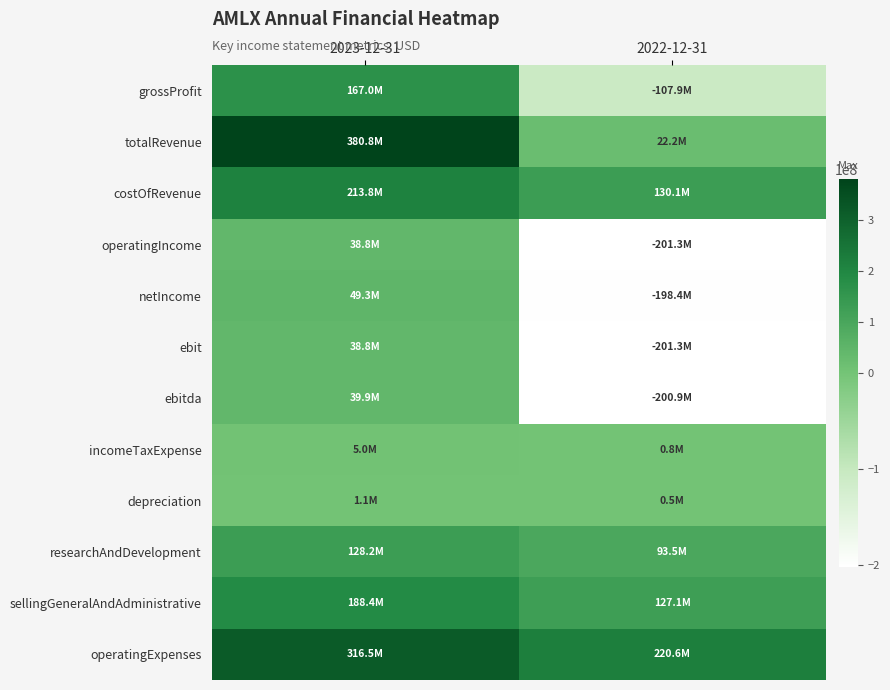

Reading left to right, what are all the values shown in this chart?

grossProfit: 2023-12-31=166989000	2022-12-31=-107891000
totalRevenue: 2023-12-31=380786000	2022-12-31=22230000
costOfRevenue: 2023-12-31=213797000	2022-12-31=130121000
operatingIncome: 2023-12-31=38802000	2022-12-31=-201341000
netIncome: 2023-12-31=49271000	2022-12-31=-198375000
ebit: 2023-12-31=38802000	2022-12-31=-201341000
ebitda: 2023-12-31=39890000	2022-12-31=-200854000
incomeTaxExpense: 2023-12-31=5026000	2022-12-31=774000
depreciation: 2023-12-31=1088000	2022-12-31=487000
researchAndDevelopment: 2023-12-31=128187000	2022-12-31=93450000
sellingGeneralAndAdministrative: 2023-12-31=188356000	2022-12-31=127128000
operatingExpenses: 2023-12-31=316543000	2022-12-31=220578000